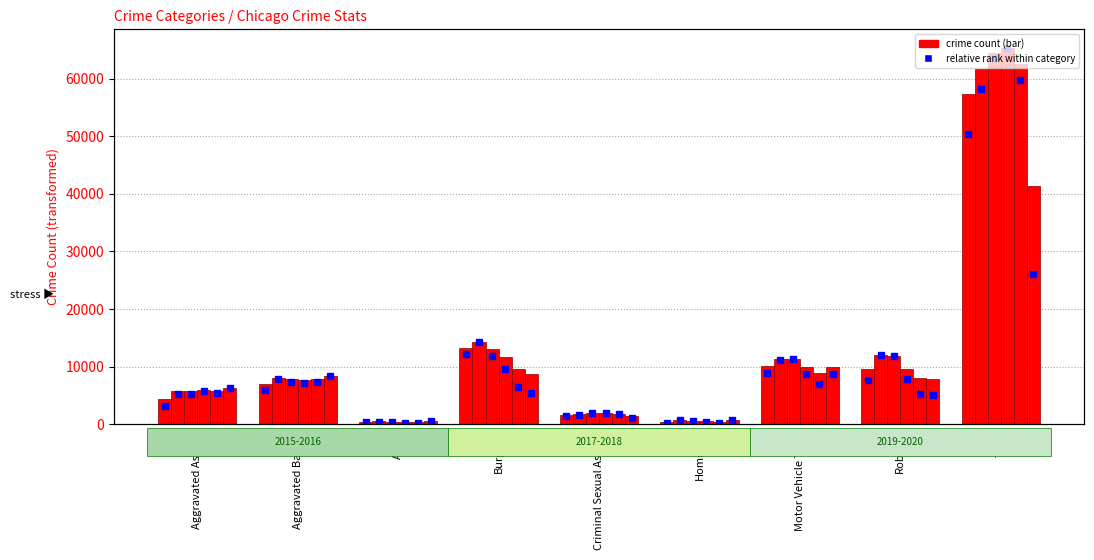

What is the value of the 2015 bar at the 9th from the left?

57350